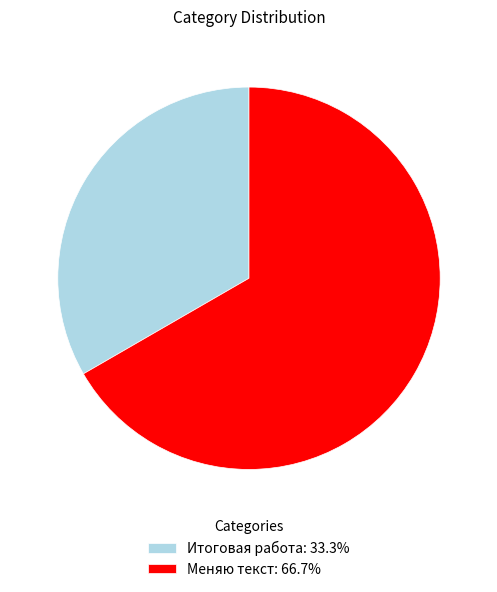

What is the majority slice?

Меняю текст